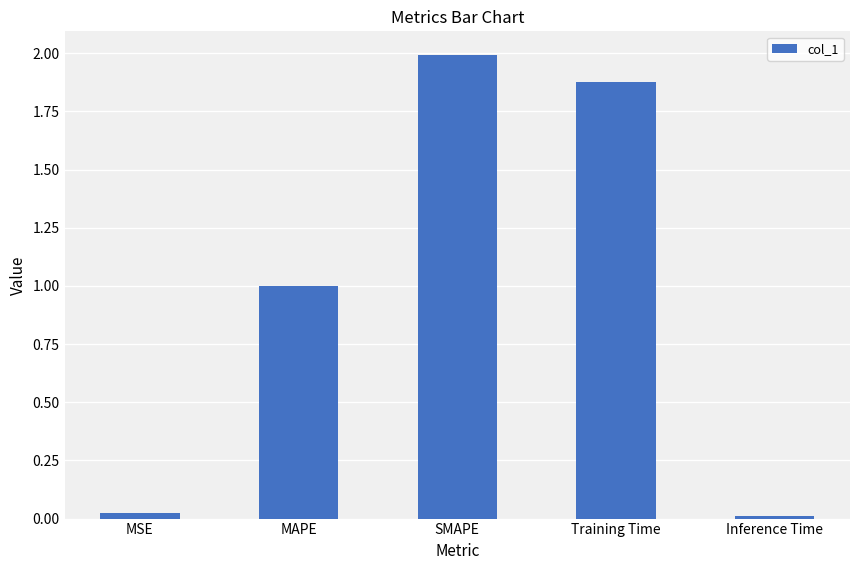

Which label corresponds to the largest value in the chart?

SMAPE